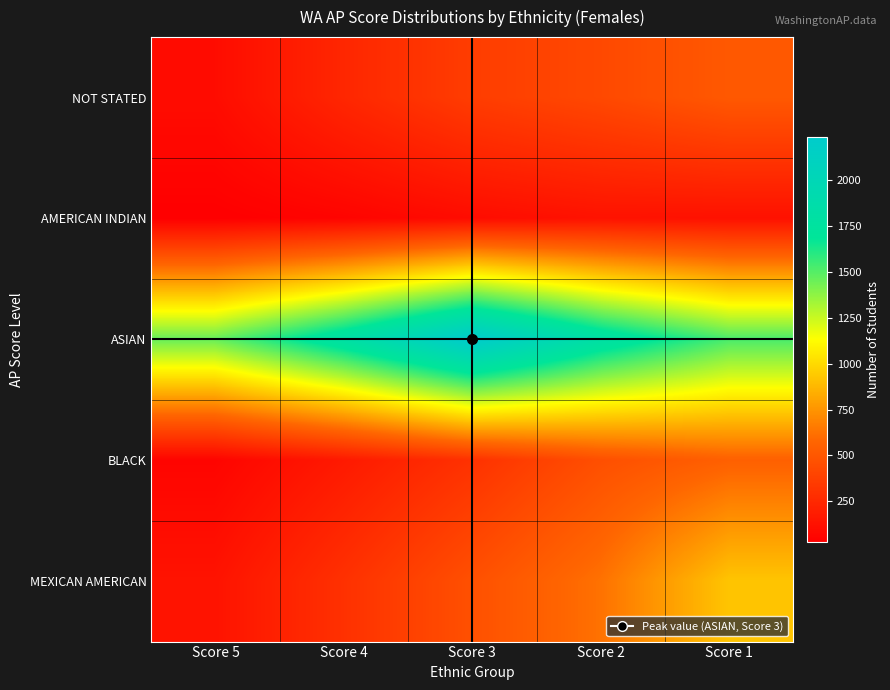

Reading left to right, what are all the values shown in this chart?

NOT STATED: Score 5=97	Score 4=238	Score 3=360	Score 2=424	Score 1=510
AMERICAN INDIAN: Score 5=28	Score 4=53	Score 3=97	Score 2=130	Score 1=123
ASIAN: Score 5=1462	Score 4=1809	Score 3=2238	Score 2=1811	Score 1=1525
BLACK: Score 5=55	Score 4=169	Score 3=299	Score 2=460	Score 1=552
MEXICAN AMERICAN: Score 5=134	Score 4=294	Score 3=464	Score 2=625	Score 1=925